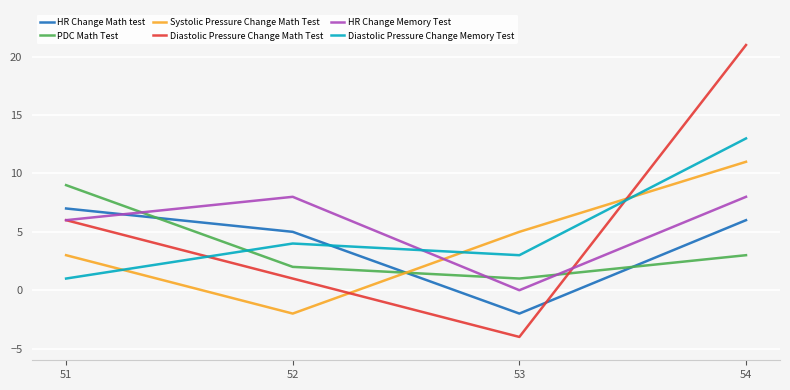

At which category is the sum across all series the highest?

54